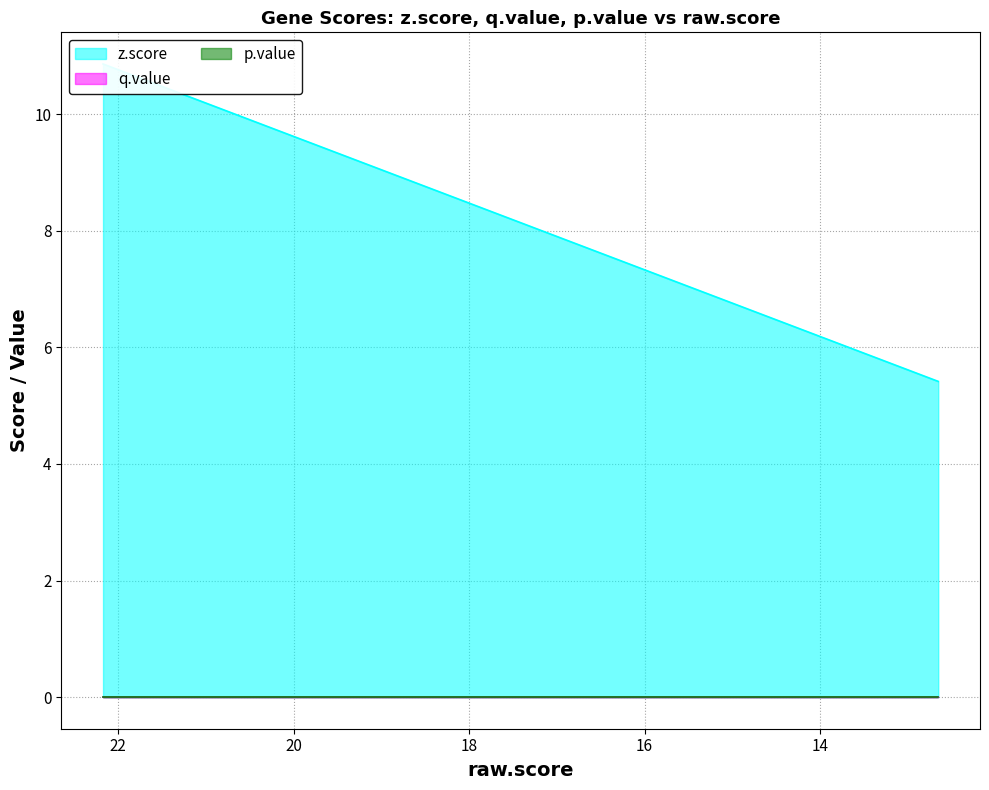

Which series has the largest range (max minus min)?

z.score